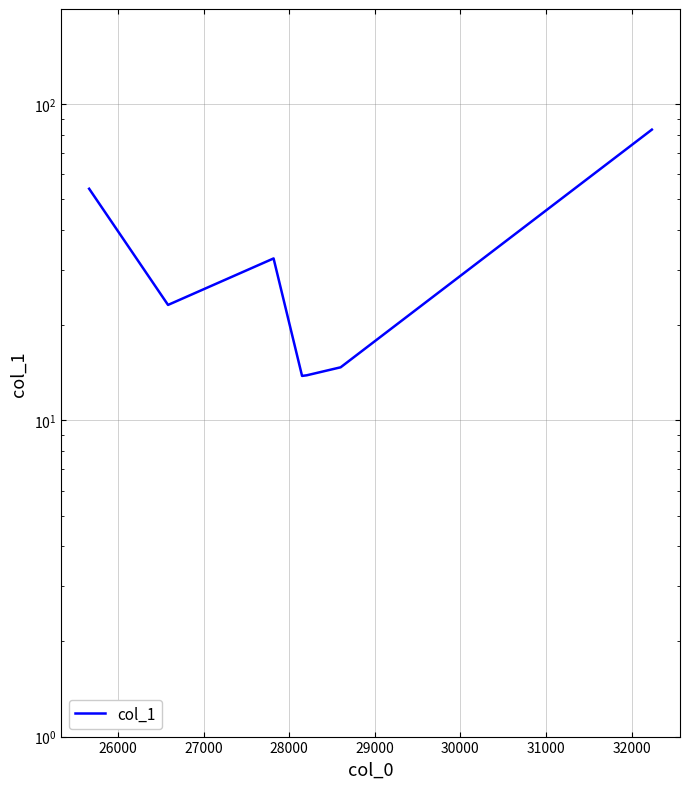

What is the approximate value at 28000?

13.8